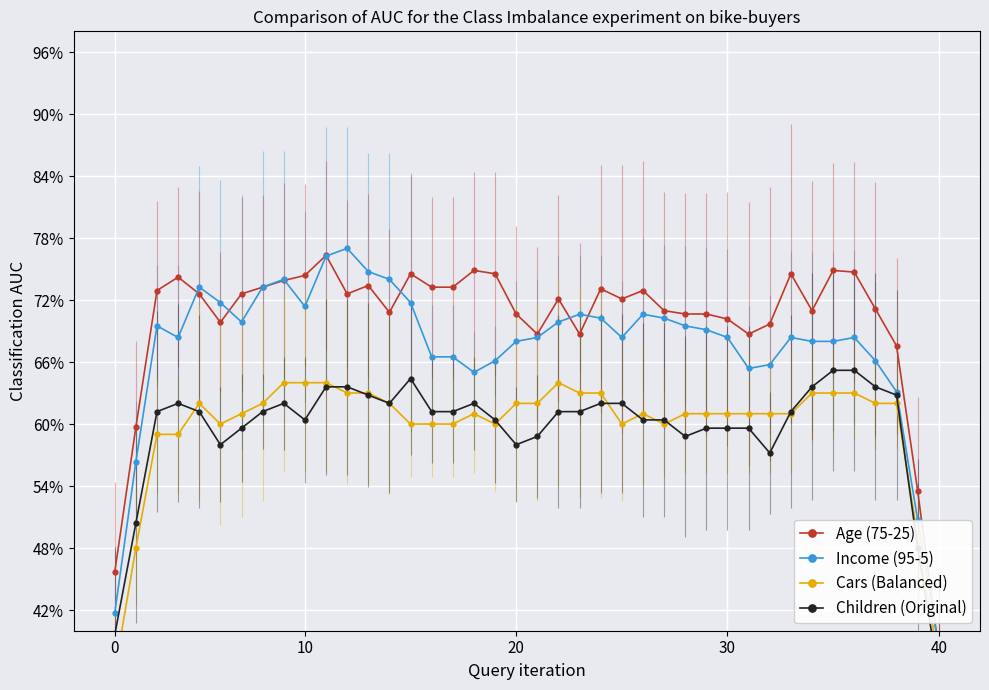

Which series has the largest range (max minus min)?

Income (95-5)